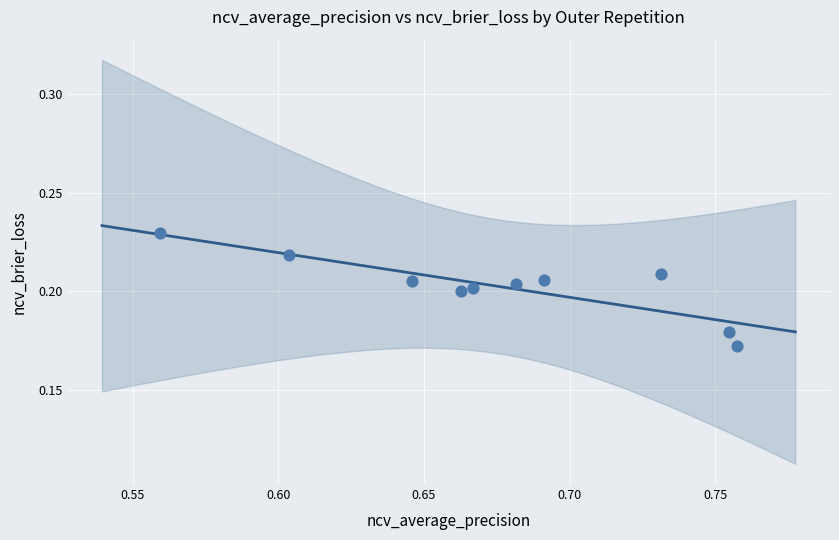

How many points are shown in the scatter plot?

10